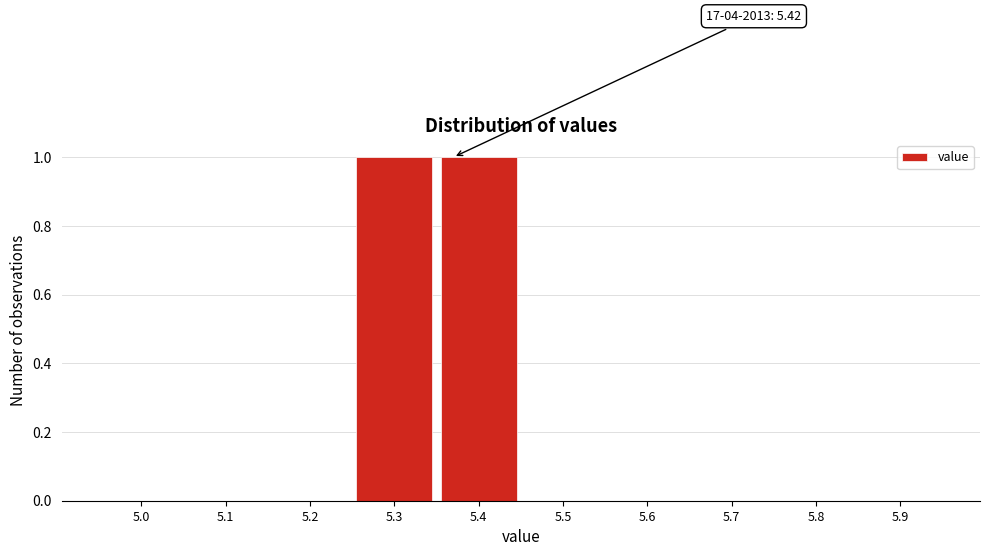

Reading right to left, transcribe all the data shown in this chart.

5.9=0	5.8=0	5.7=0	5.6=0	5.5=0	5.4=1	5.3=1	5.2=0	5.1=0	5.0=0